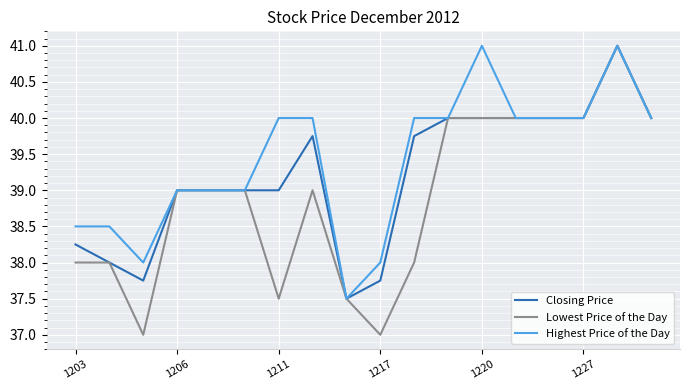

Which series has the largest range (max minus min)?

Lowest Price of the Day